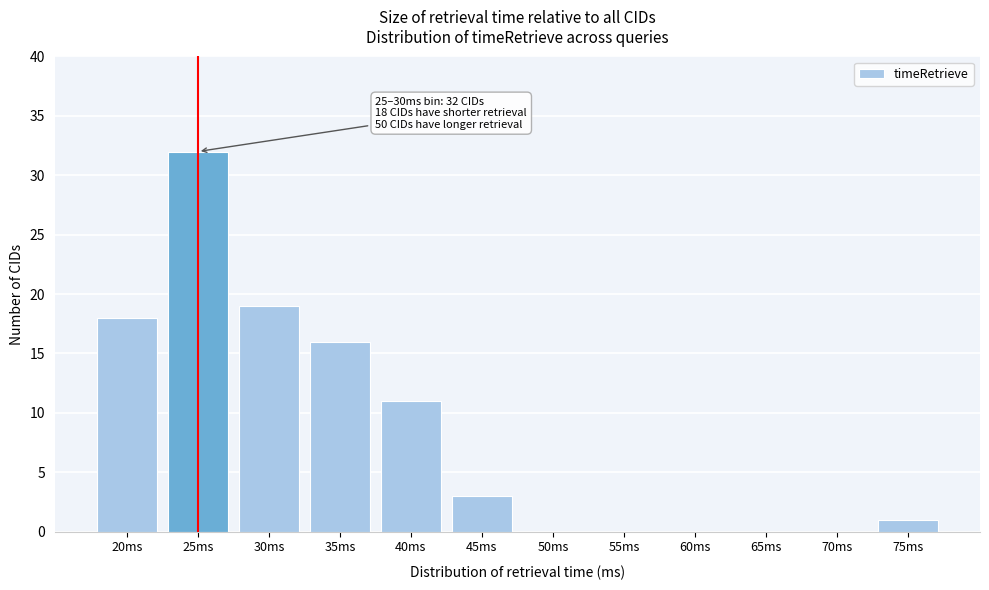

Reading left to right, transcribe all the data shown in this chart.

20ms=18	25ms=32	30ms=19	35ms=16	40ms=11	45ms=3	50ms=0	55ms=0	60ms=0	65ms=0	70ms=0	75ms=1